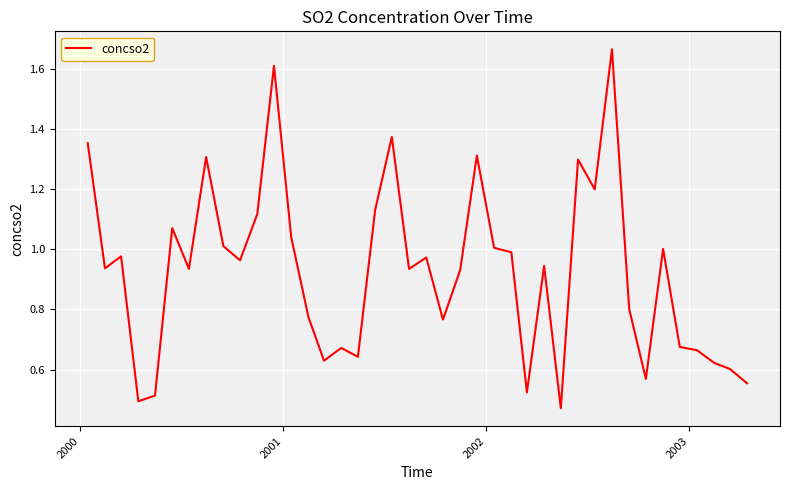

What is the difference between the maximum and minimum values?

1.2